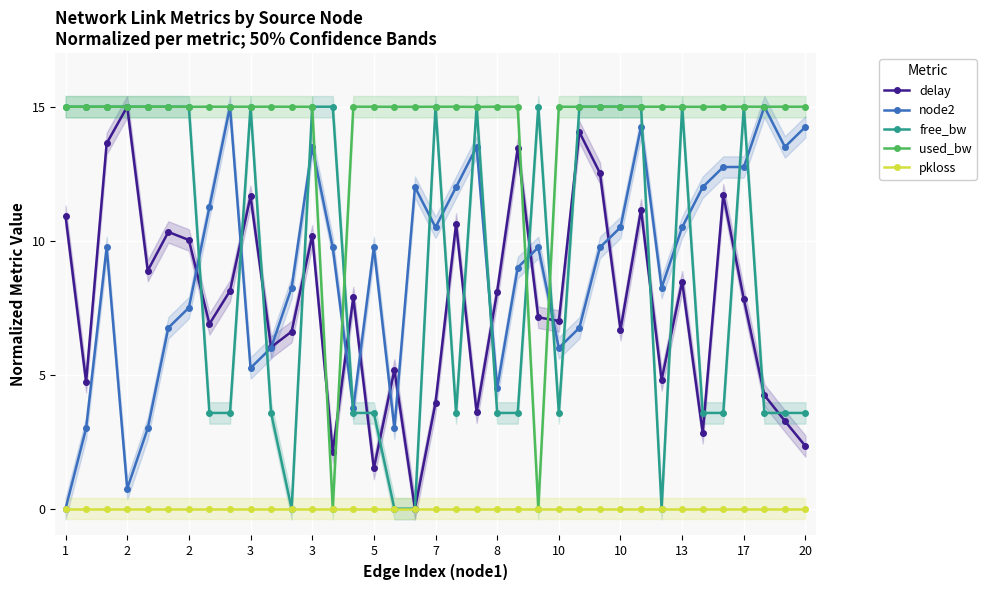

Reading right to left, list all the values displayed in this chart.

delay: 2.3	3.3	4.2	7.8	11.7	2.8	8.5	4.8	11.2	6.7	12.5	14.1	7.0	7.1	13.4	8.1	3.6	10.6	3.9	0.0	5.2	1.5	7.9	2.1	10.2	6.6	6.0	11.7	8.1	6.9	10.0	10.3	8.9	15.0	13.6	4.7	10.9
node2: 14.2	13.5	15.0	12.8	12.8	12.0	10.5	8.2	14.2	10.5	9.8	6.8	6.0	9.8	9.0	4.5	13.5	12.0	10.5	12.0	3.0	9.8	3.8	9.8	13.5	8.2	6.0	5.2	15.0	11.2	7.5	6.8	3.0	0.8	9.8	3.0	0.0
free_bw: 3.6	3.6	3.6	15.0	3.6	3.6	15.0	0.0	15.0	15.0	15.0	15.0	3.6	15.0	3.6	3.6	15.0	3.6	15.0	0.0	0.0	3.6	3.6	15.0	15.0	0.0	3.6	15.0	3.6	3.6	15.0	15.0	15.0	15.0	15.0	15.0	15.0
used_bw: 15.0	15.0	15.0	15.0	15.0	15.0	15.0	15.0	15.0	15.0	15.0	15.0	15.0	0.0	15.0	15.0	15.0	15.0	15.0	15.0	15.0	15.0	15.0	0.0	15.0	15.0	15.0	15.0	15.0	15.0	15.0	15.0	15.0	15.0	15.0	15.0	15.0
pkloss: 0.0	0.0	0.0	0.0	0.0	0.0	0.0	0.0	0.0	0.0	0.0	0.0	0.0	0.0	0.0	0.0	0.0	0.0	0.0	0.0	0.0	0.0	0.0	0.0	0.0	0.0	0.0	0.0	0.0	0.0	0.0	0.0	0.0	0.0	0.0	0.0	0.0